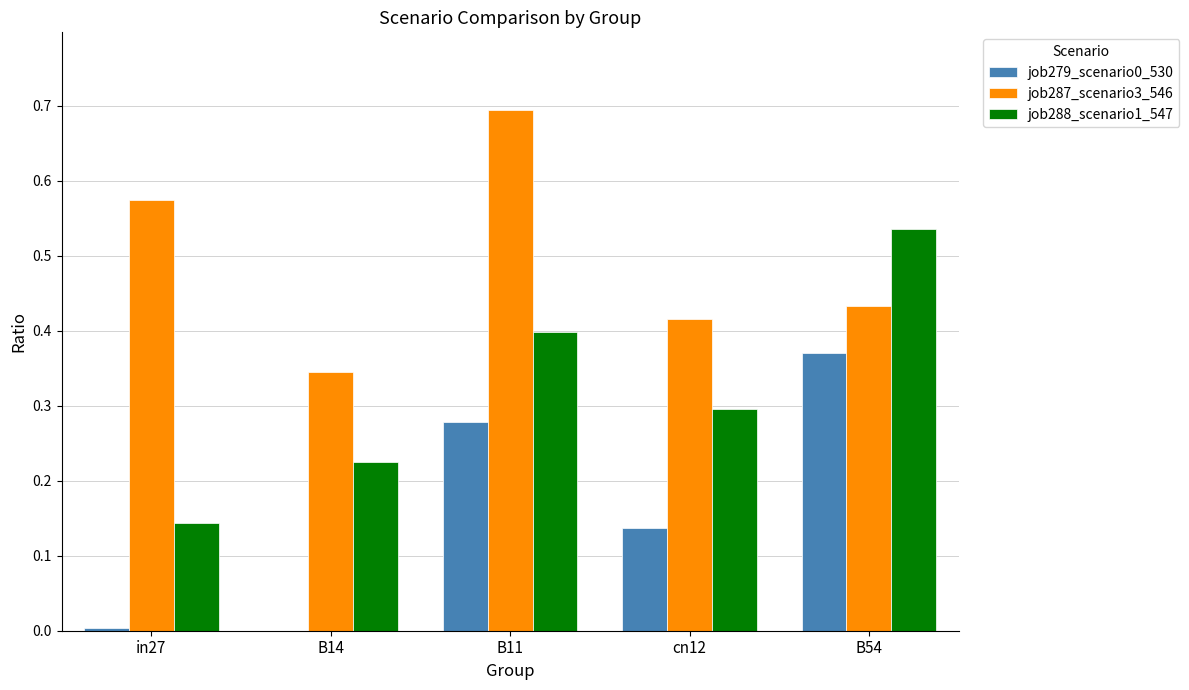

At which category is the sum across all series the highest?

B11